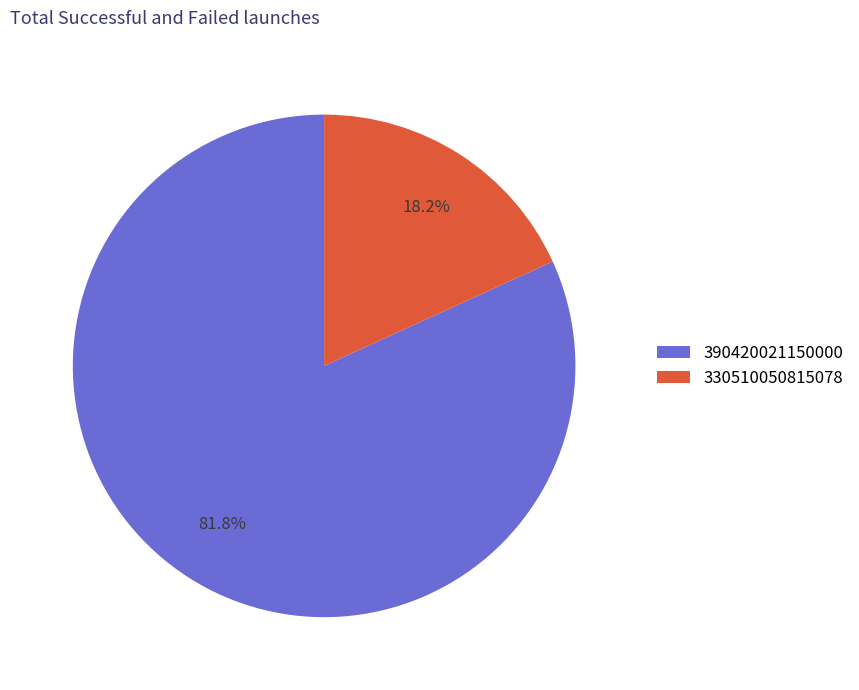

Does 330510050815078 represent more than half of the total?

No